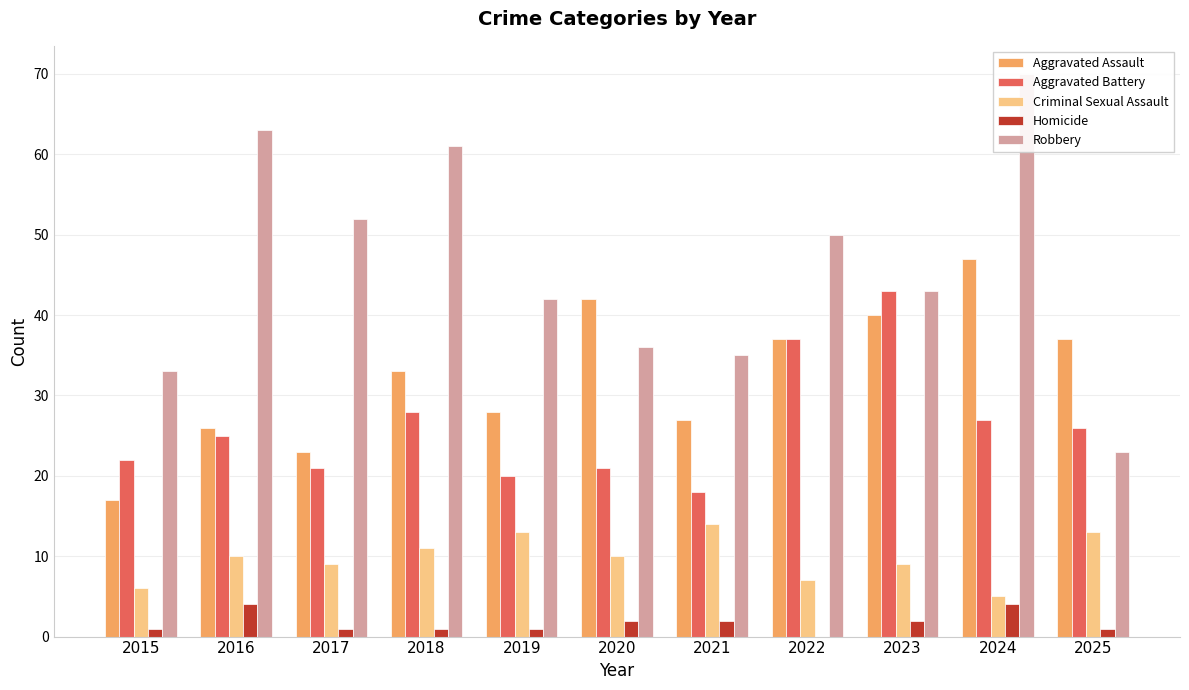

Where does the Aggravated Assault series first go above 33?

2020